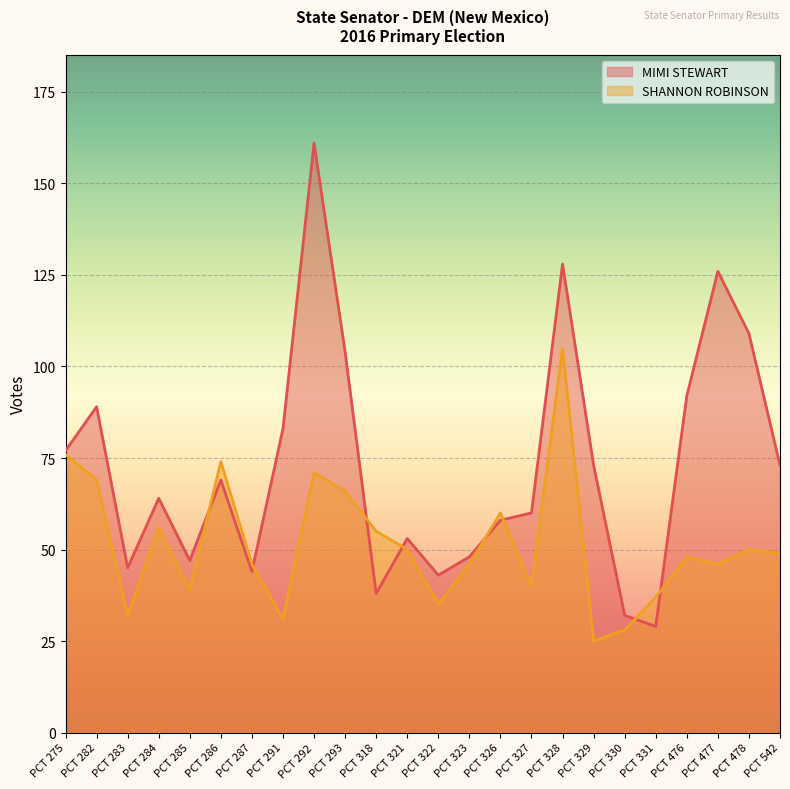

True or false: MIMI STEWART has a value of 53 at PCT 321.

True